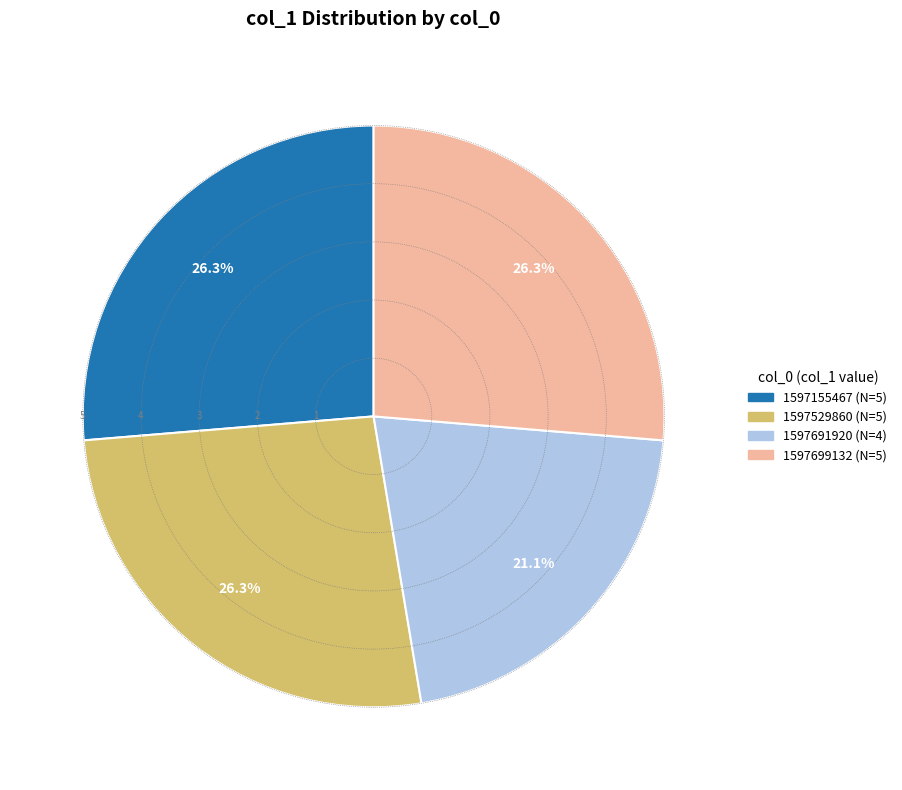

How many segments does this pie chart have?

4